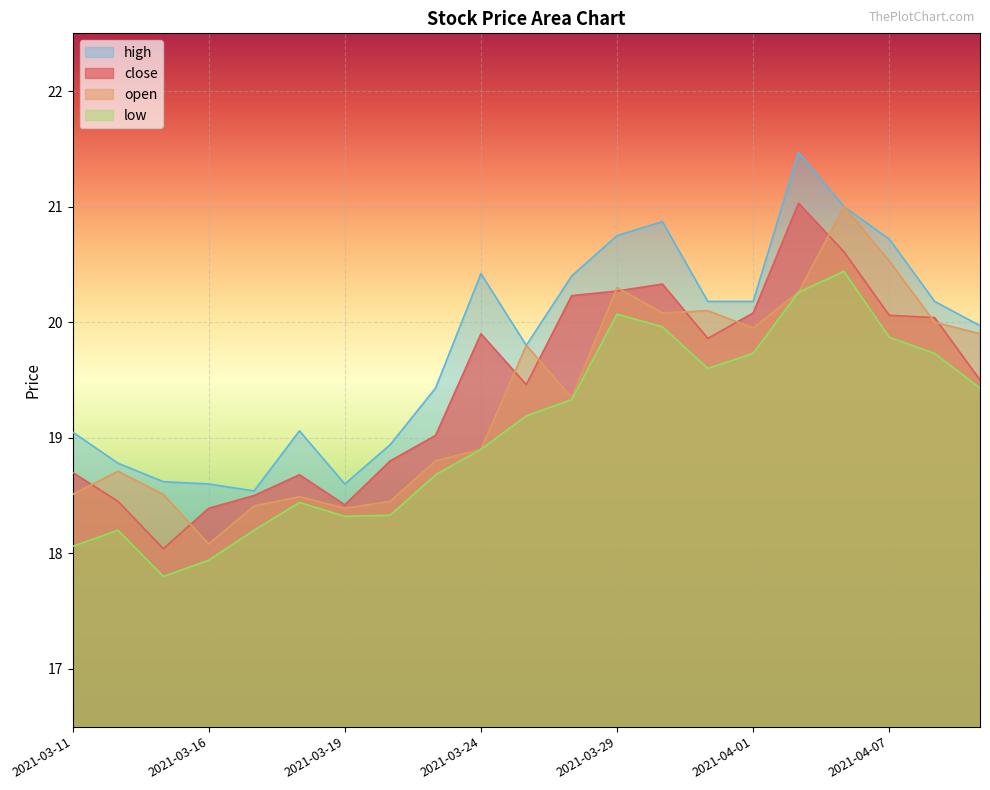

Where is the first local minimum for low?

2021-03-15